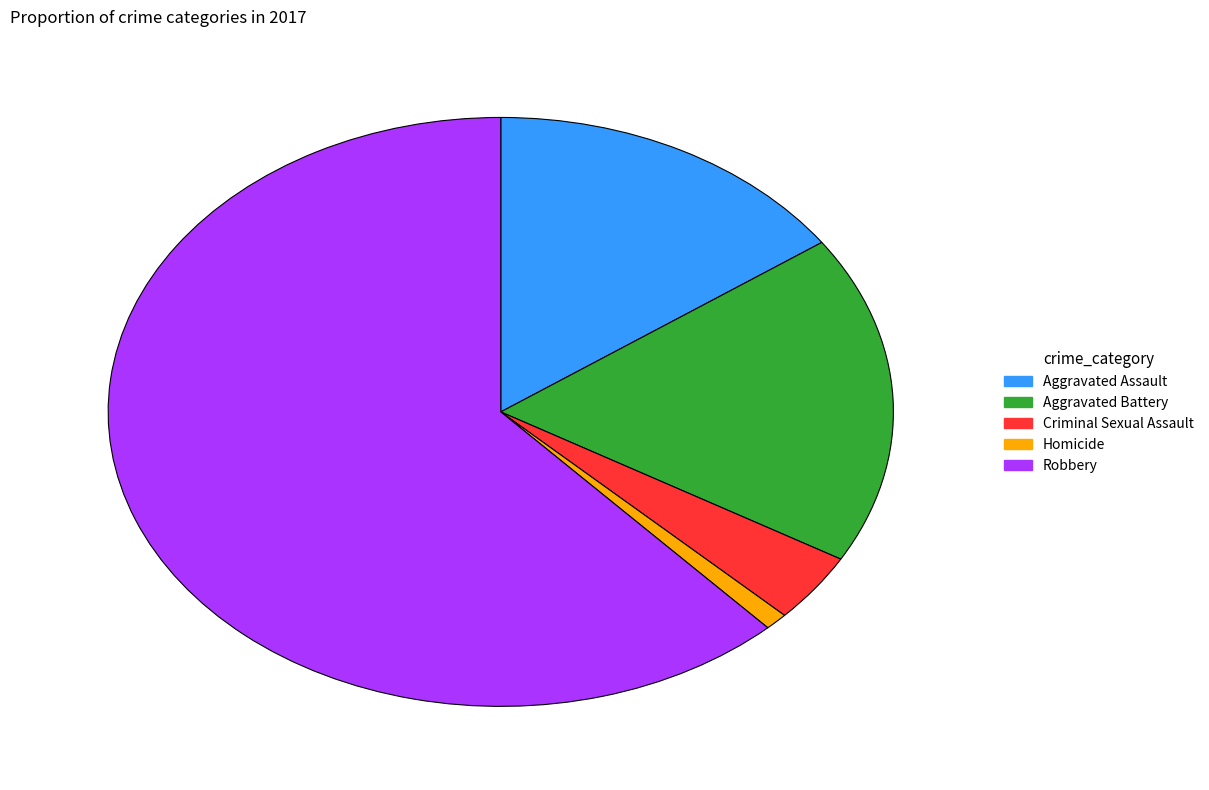

True or false: Robbery accounts for 62% of the total.

True